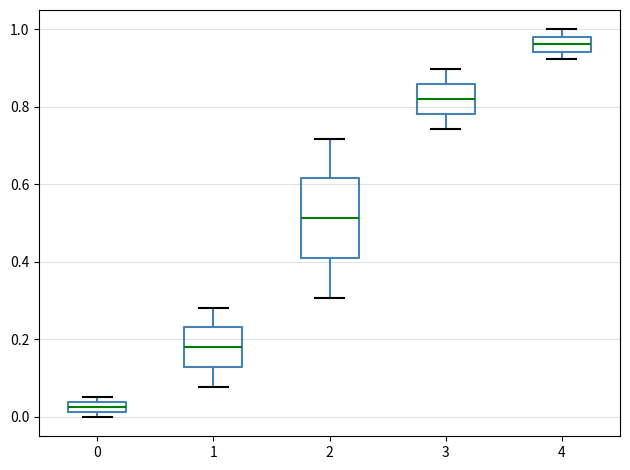

Which box is the tallest, from its lower edge to its upper edge?

2